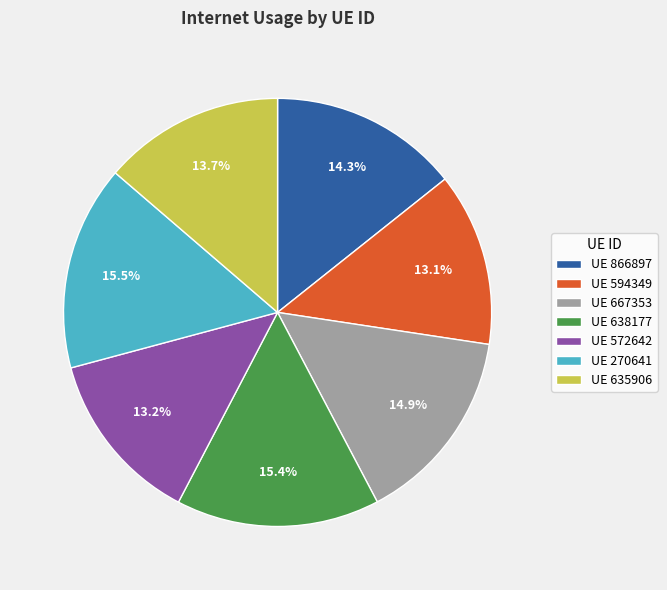

To the nearest percent, what is the difference between the largest and smallest slice percentages?

2%